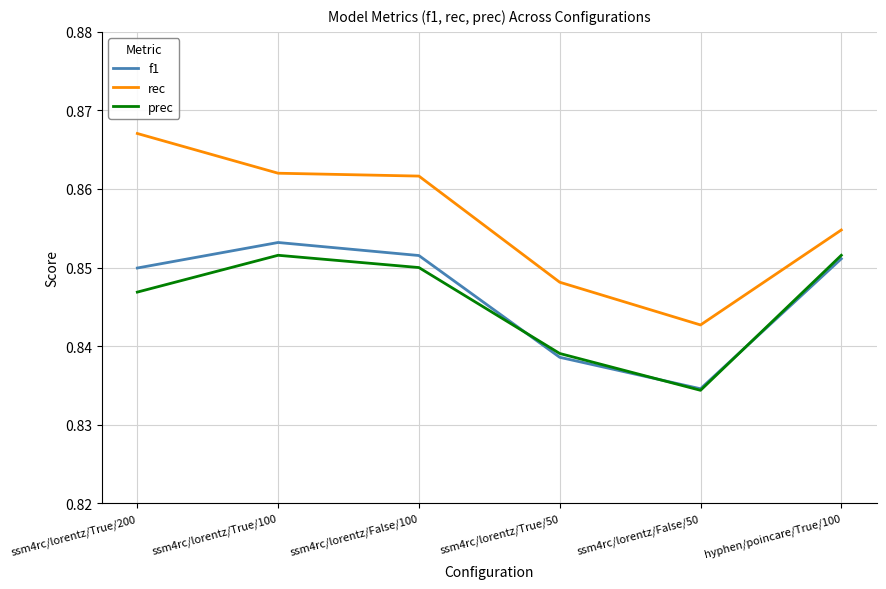

True or false: f1 has a value of 0.3 at ssm4rc/lorentz/True/100.

False